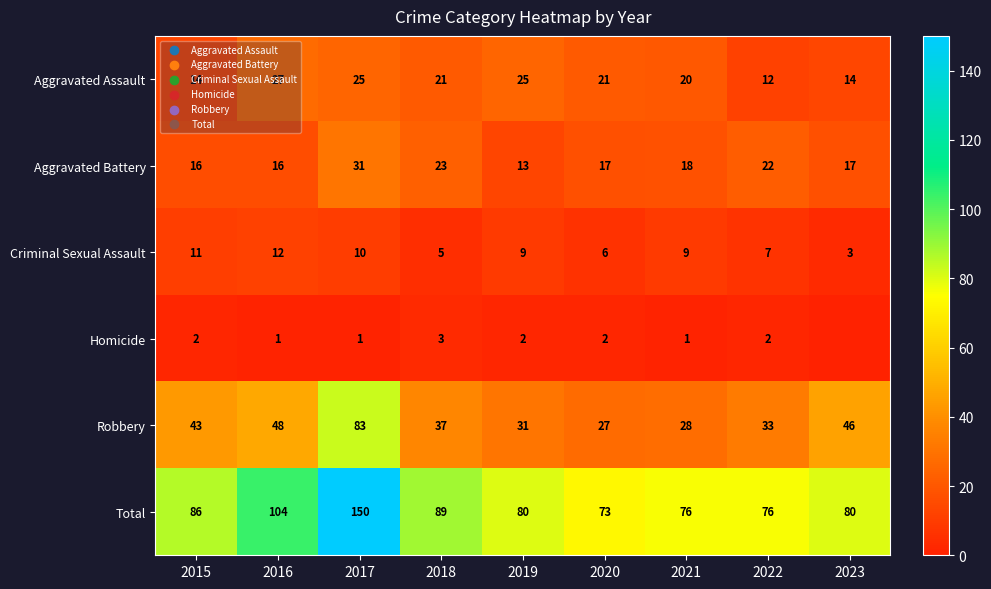

Is the value of Aggravated Assault at 2017 greater than the value of Aggravated Battery at 2021?

Yes